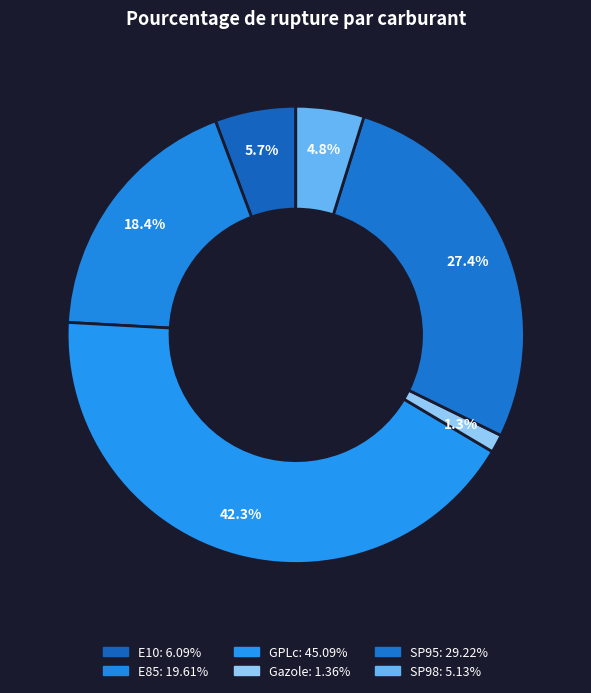

How many slices are in this pie chart?

6